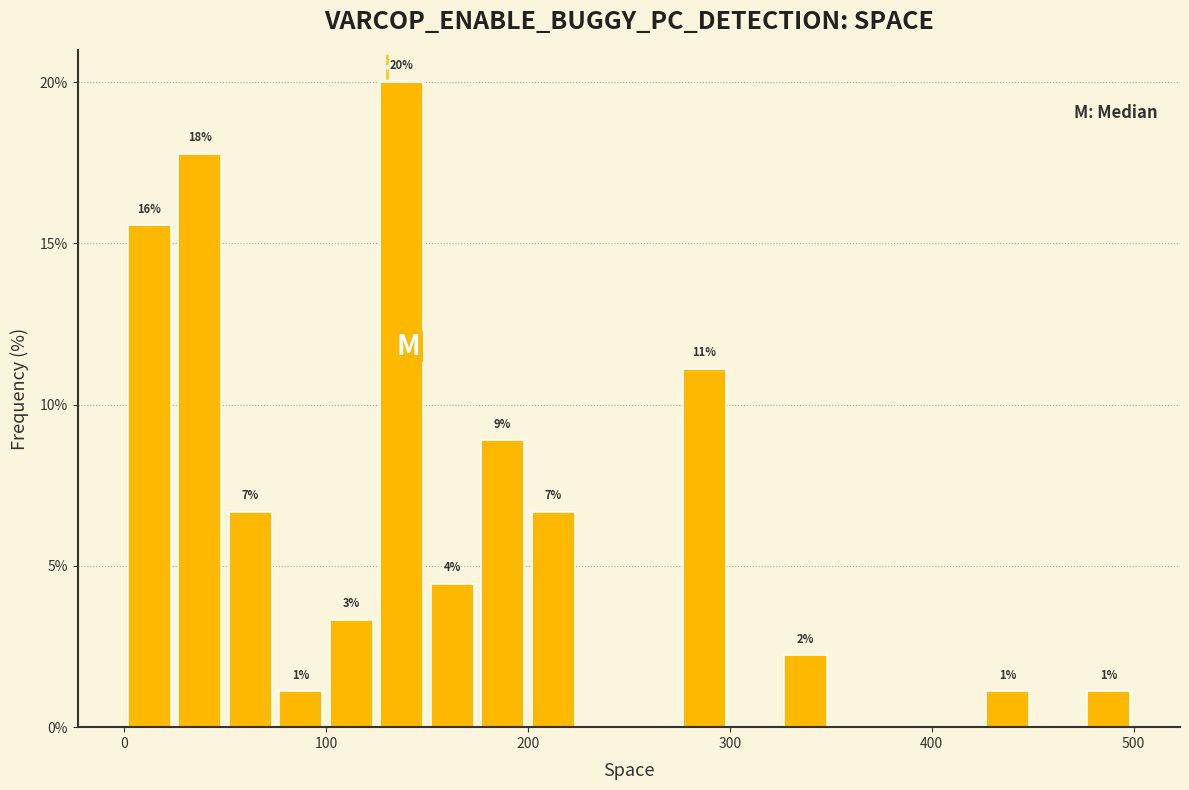

Read against the x-axis, roughly where is the centre of the tallest bar?

140